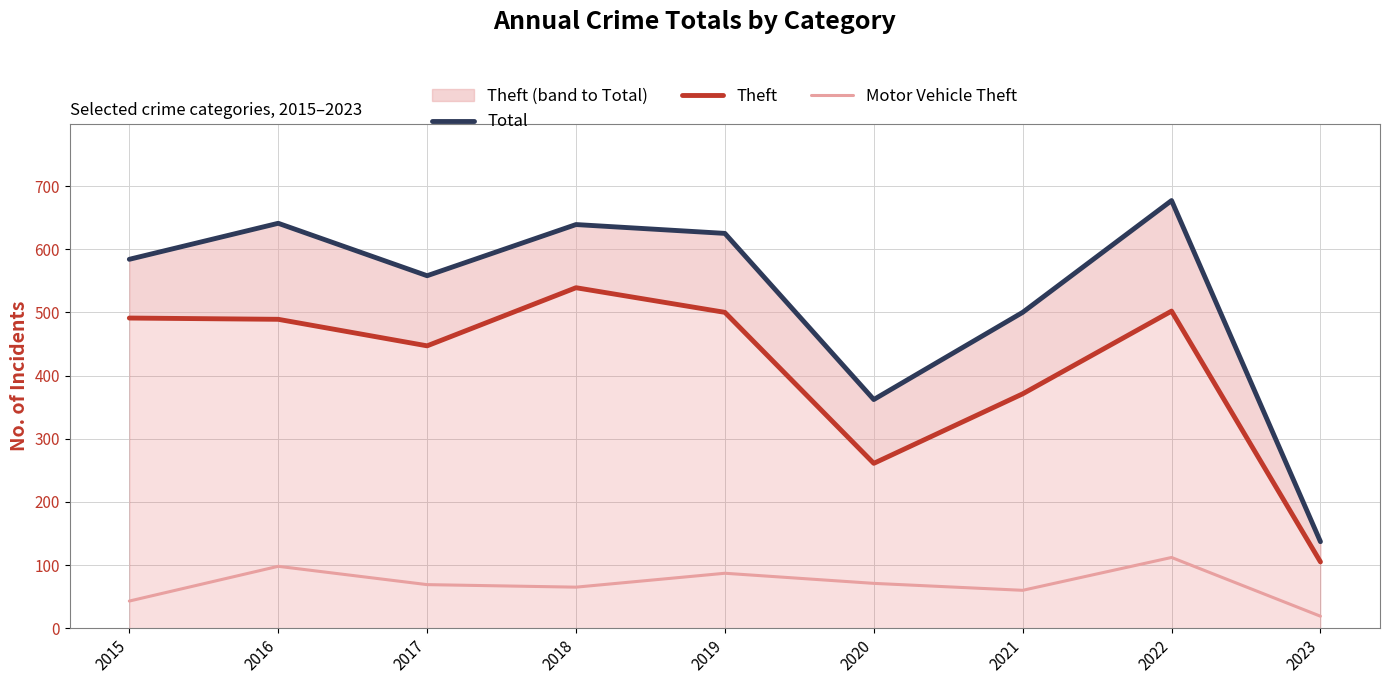

At which label is Theft closest to 322?

2021